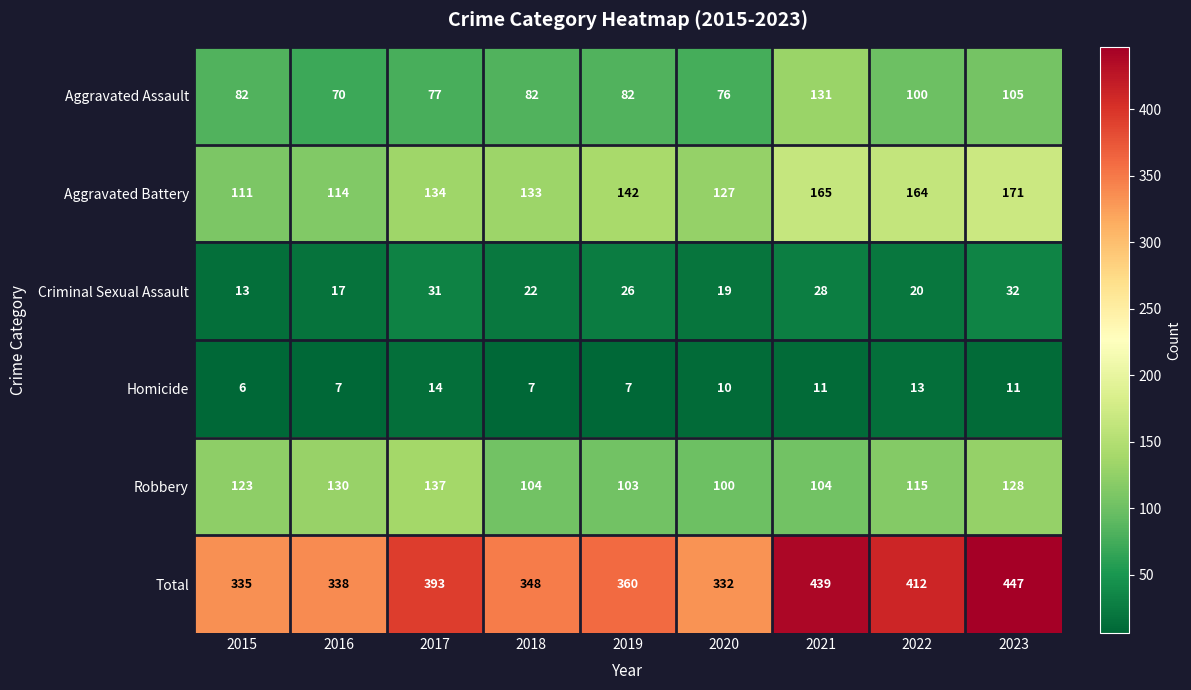

Between 2019 and 2021, which series saw the biggest shift?

Total